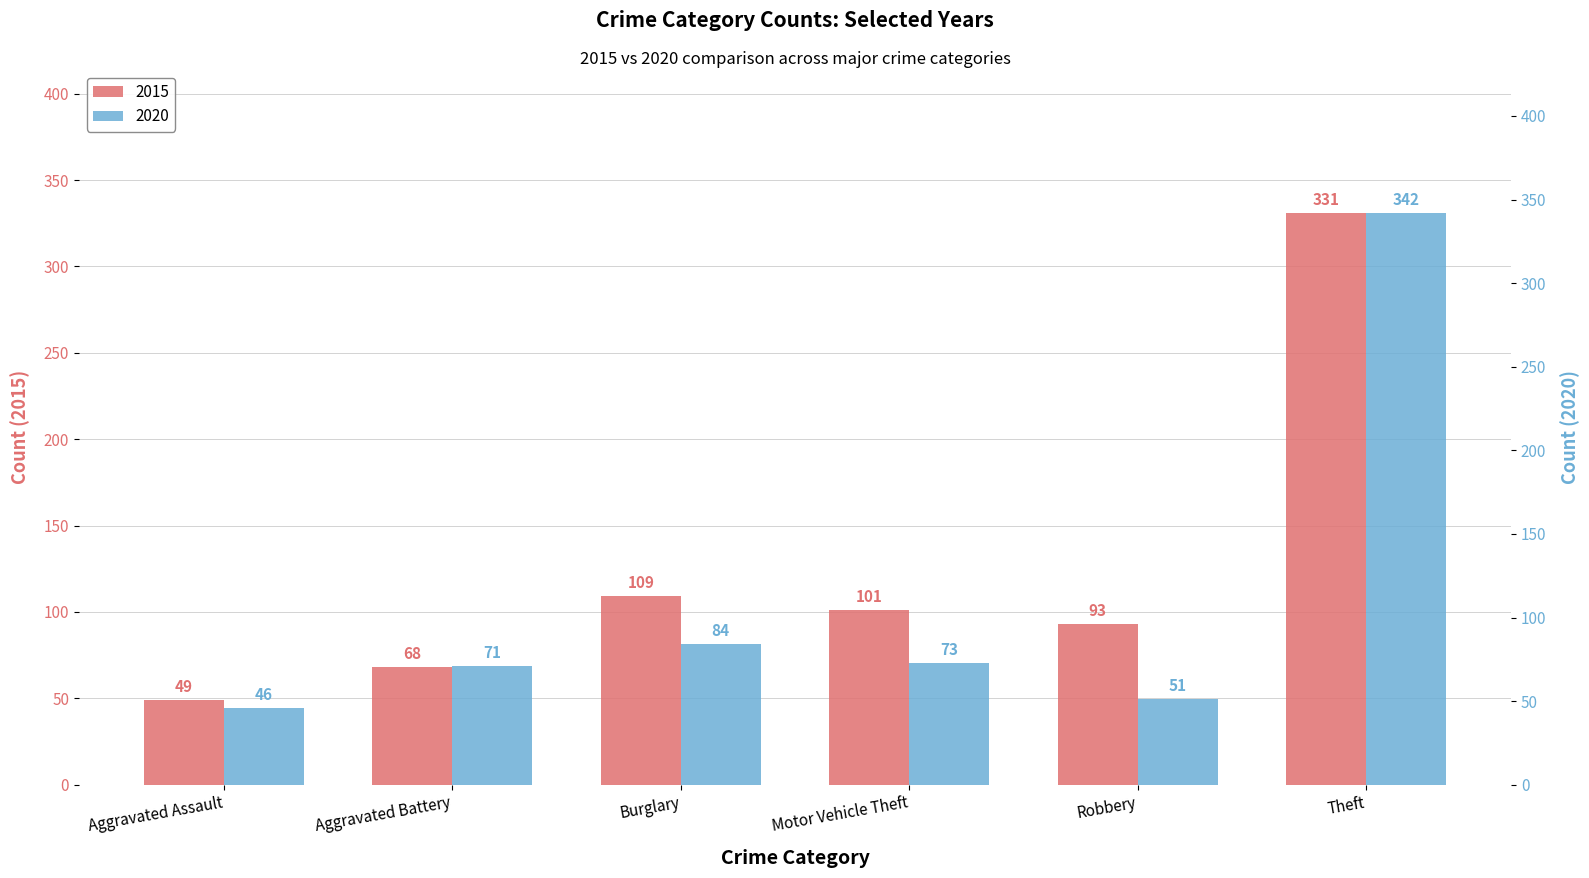

Is it true that 2015 equals 79 at Theft?

False